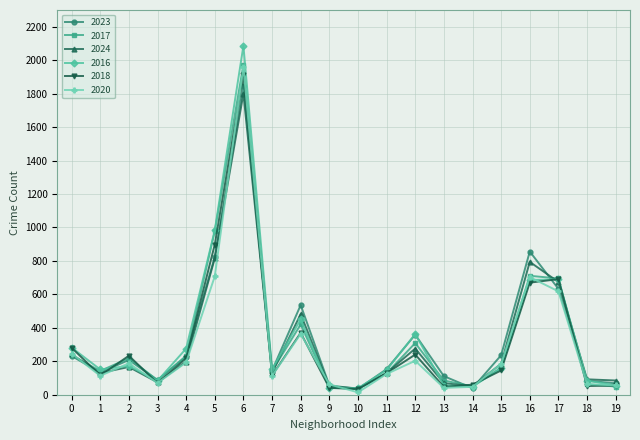

The value of 2017 at 6 is 1087. True or false?

False